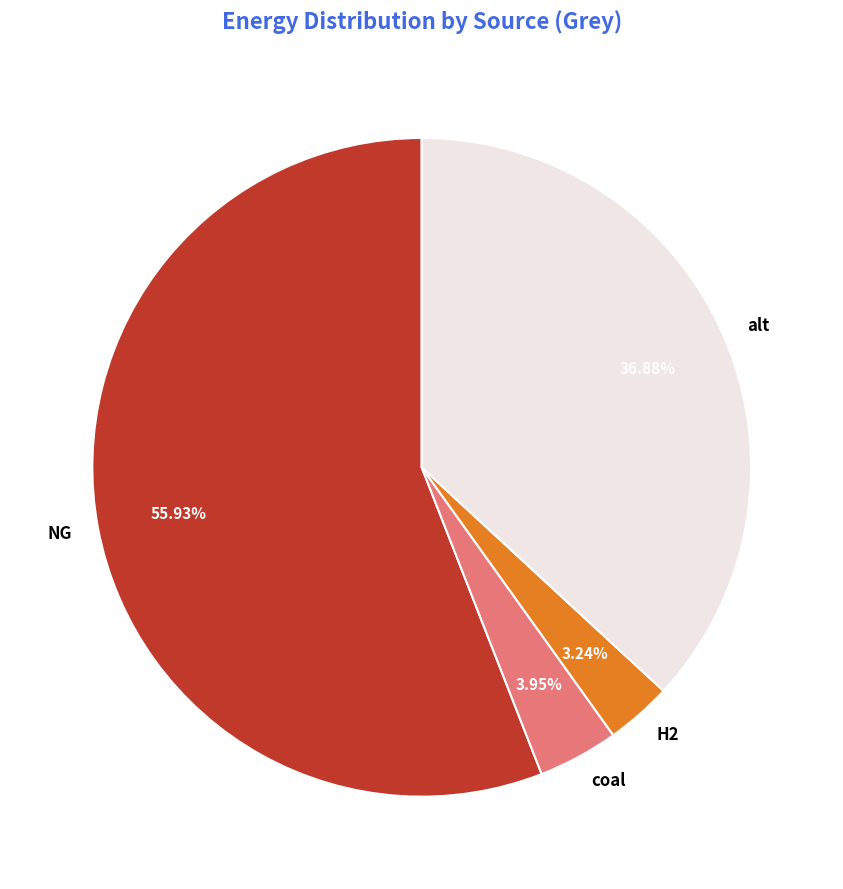

The NG slice represents 43% of the pie. True or false?

False